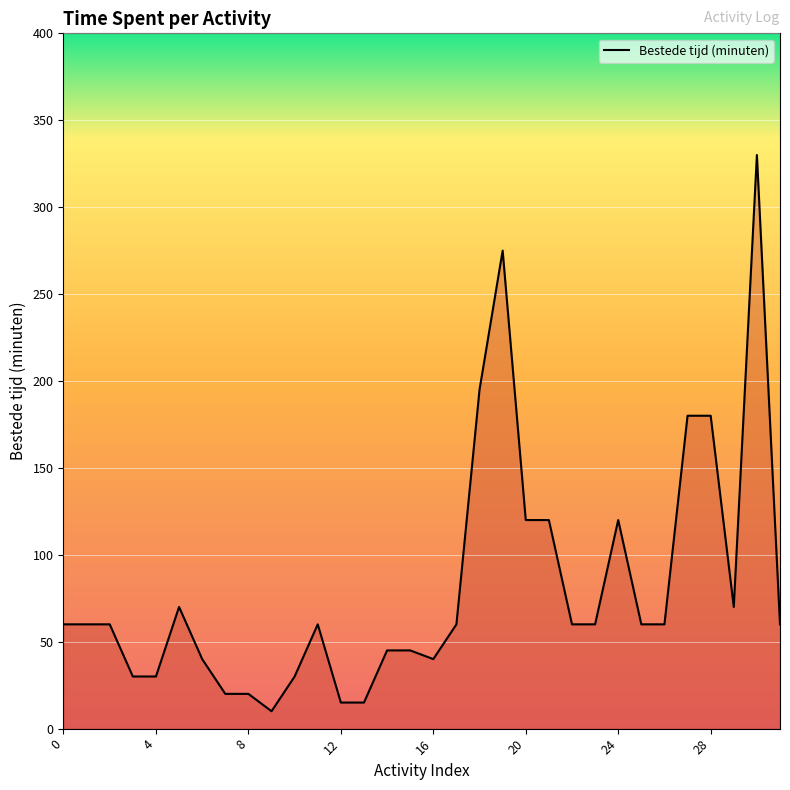

What is the maximum value shown in the chart?

330